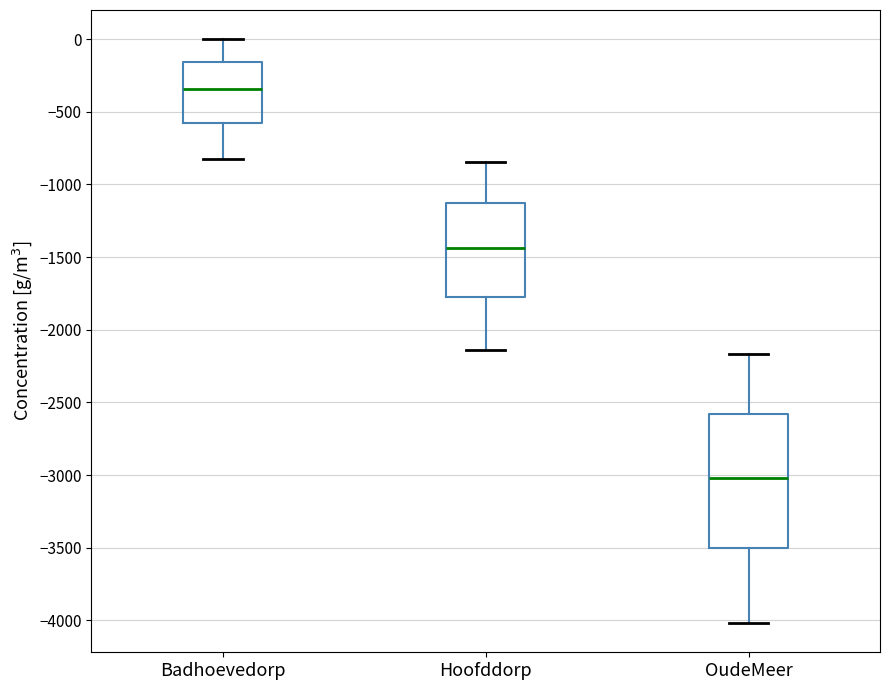

Comparing the boxes themselves (not the whiskers), which one is the tallest?

OudeMeer